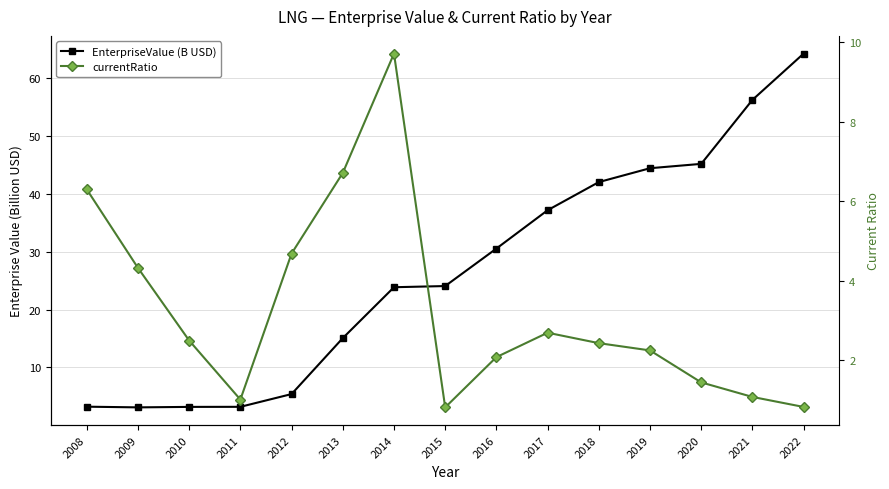

At how many categories does at least one series exceed 64?

1